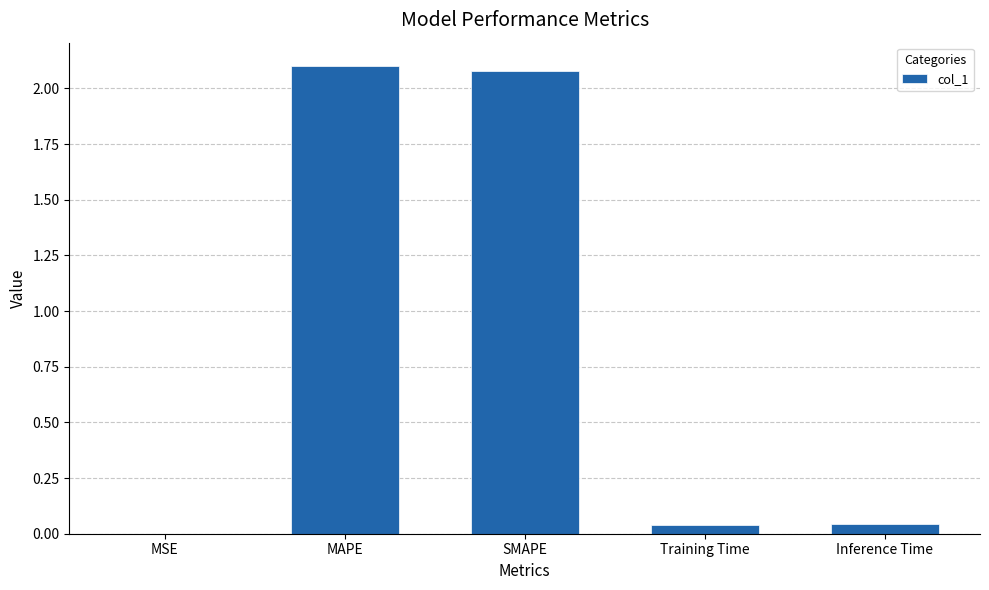

Does the chart contain stacked bars?

No